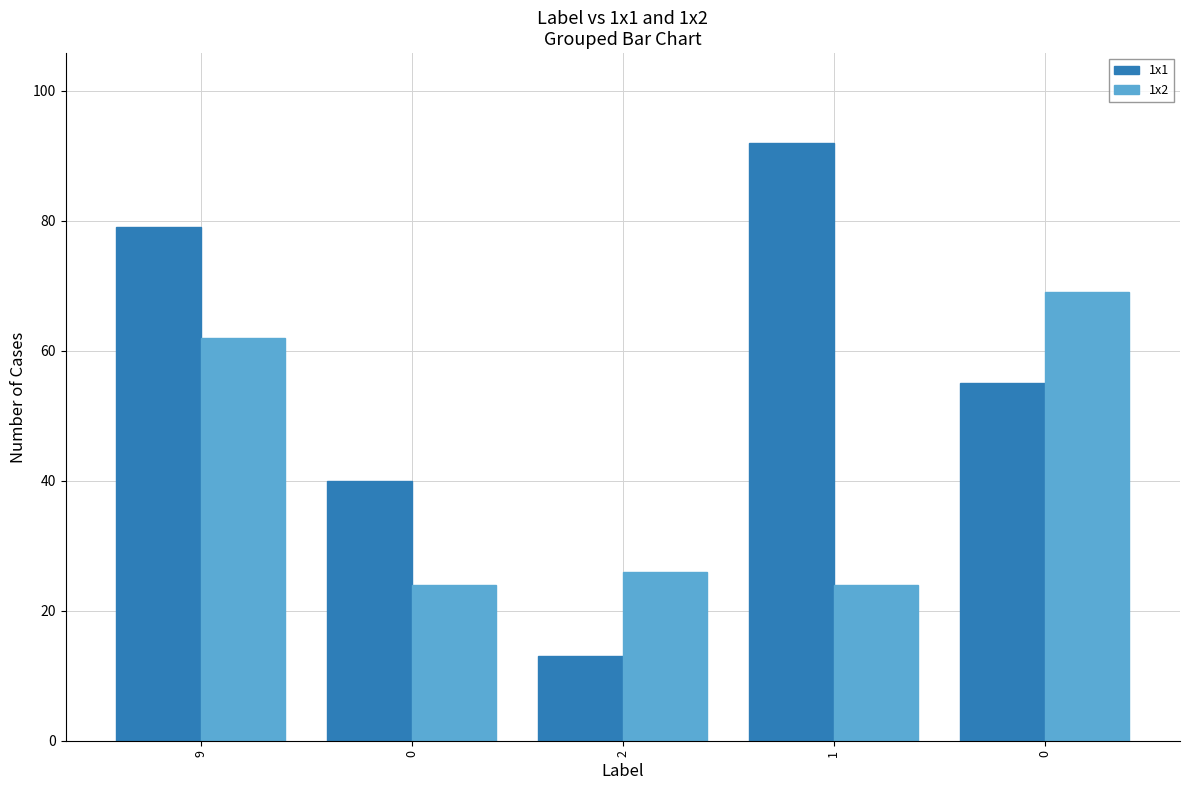

Which category has the highest value in the 1x1 series?

1